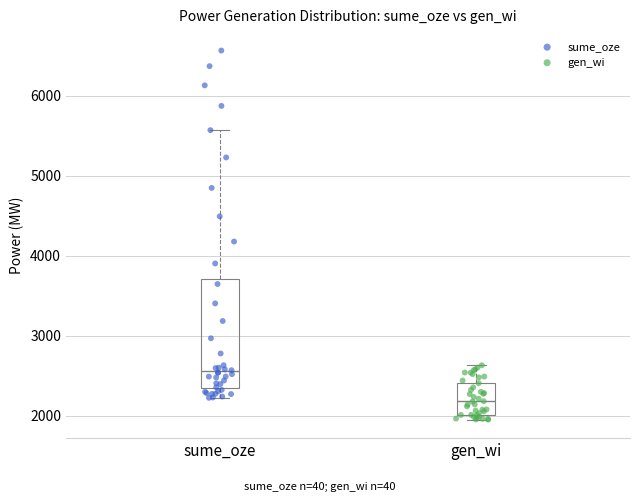

Comparing the boxes themselves (not the whiskers), which one is the tallest?

sume_oze